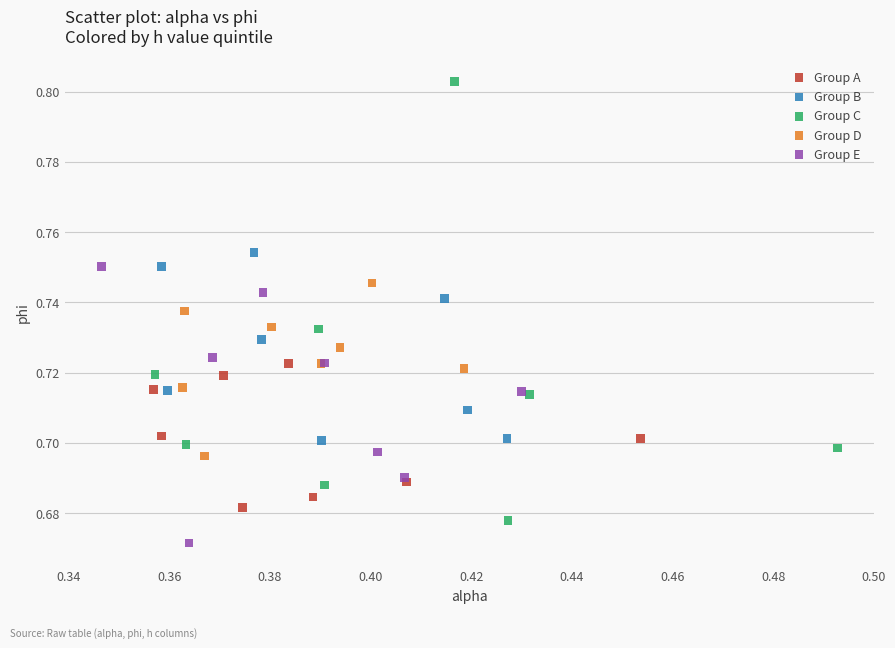

What are all the series names shown in the legend?

Group A, Group B, Group C, Group D, Group E